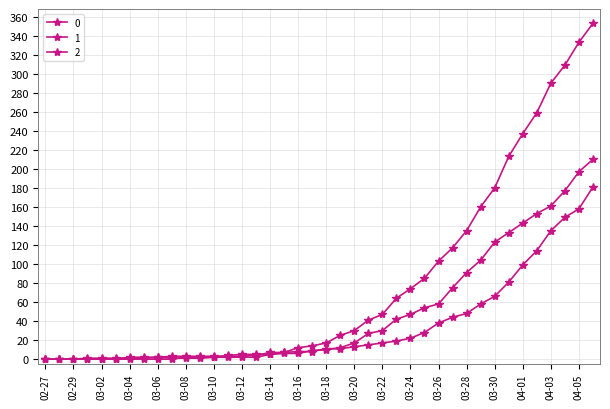

Which category has the highest value across all series?

2020-04-06